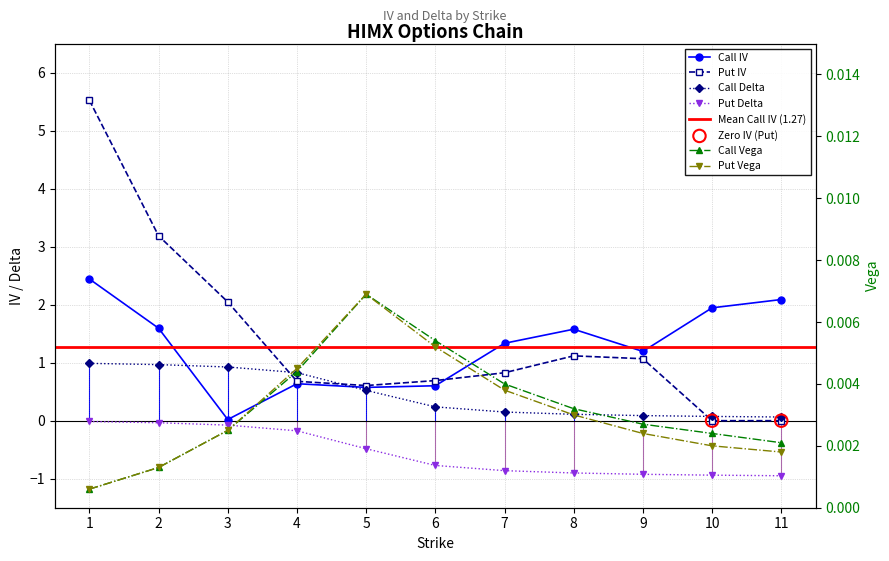

Which series contains the highest Y value?

Put IV